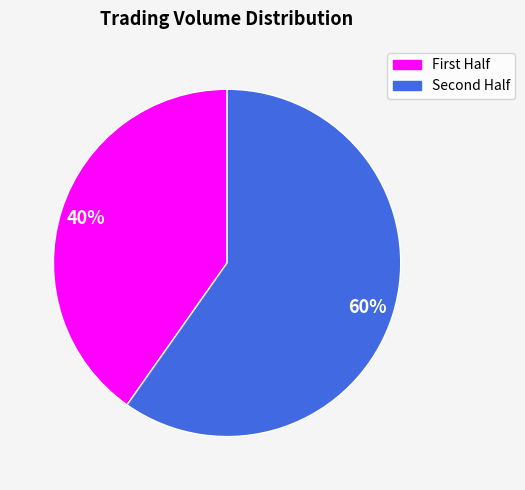

Rank the categories by value from lowest to highest.

First Half, Second Half